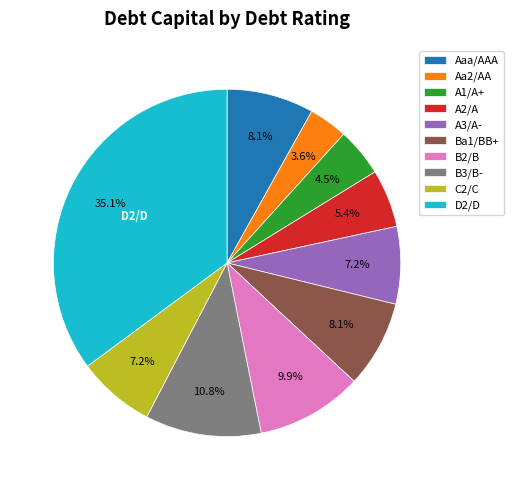

Which slice is the smallest?

Aa2/AA